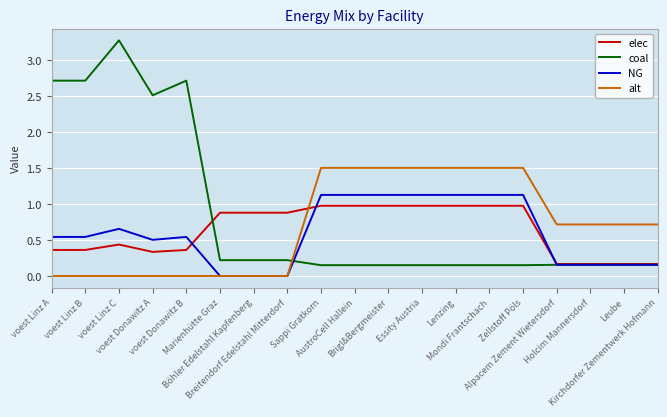

At which category is the sum across all series the highest?

voest Linz C